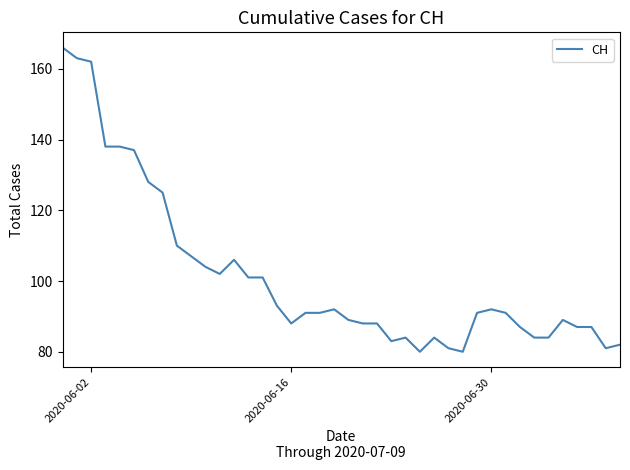

What is the greatest value displayed?

166